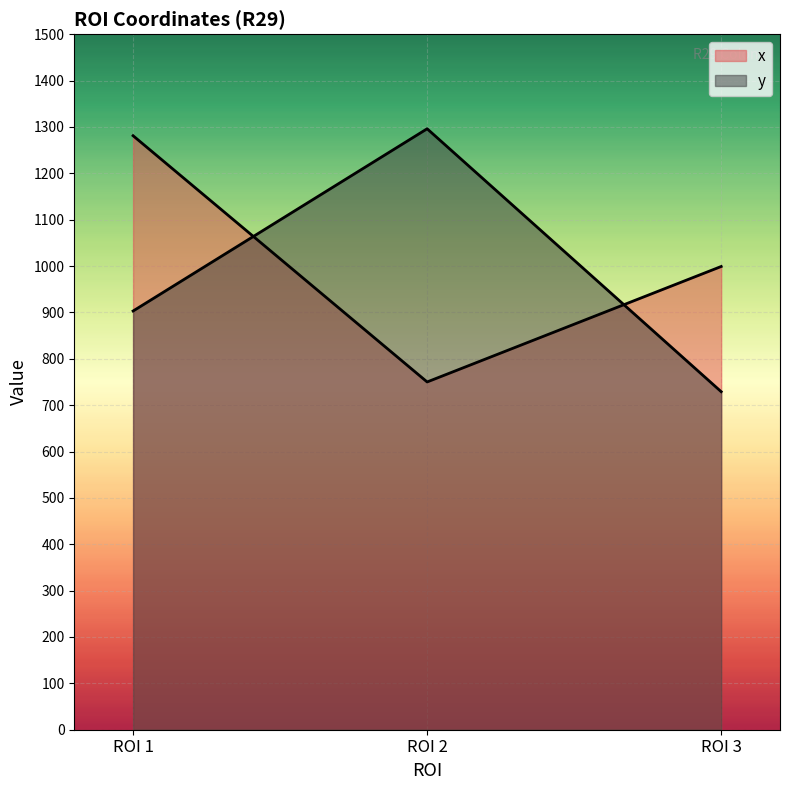

What is the approximate value of x at ROI 2, to the nearest 10?

750